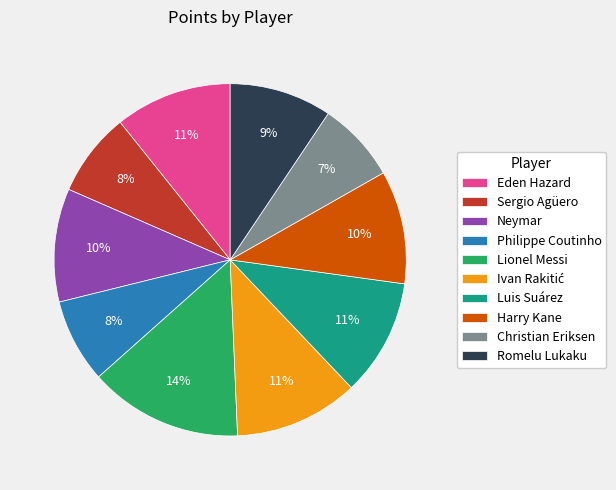

Is there a majority slice in this chart?

No